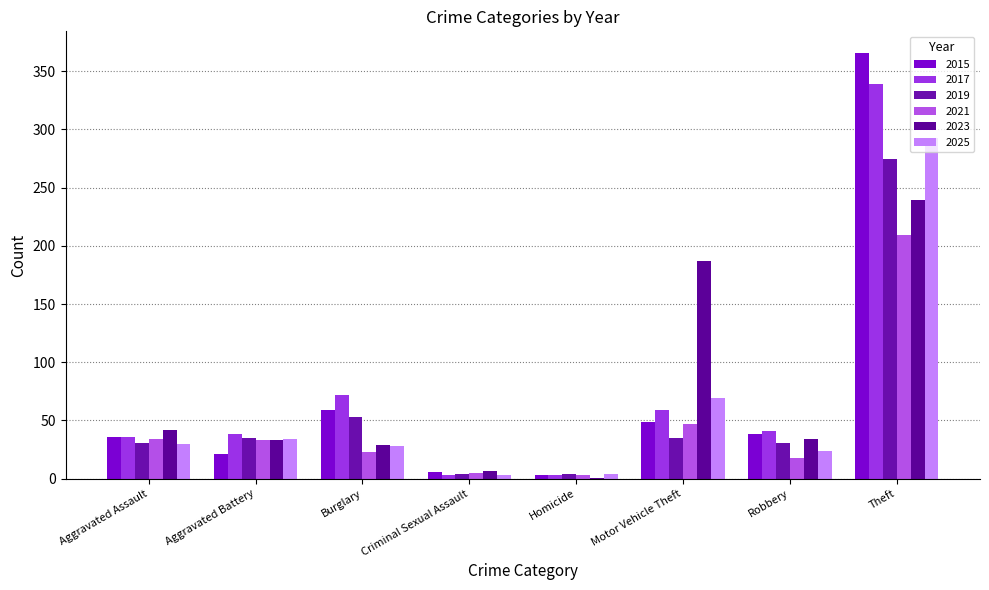

Where does the 2023 series first go above 34?

Aggravated Assault